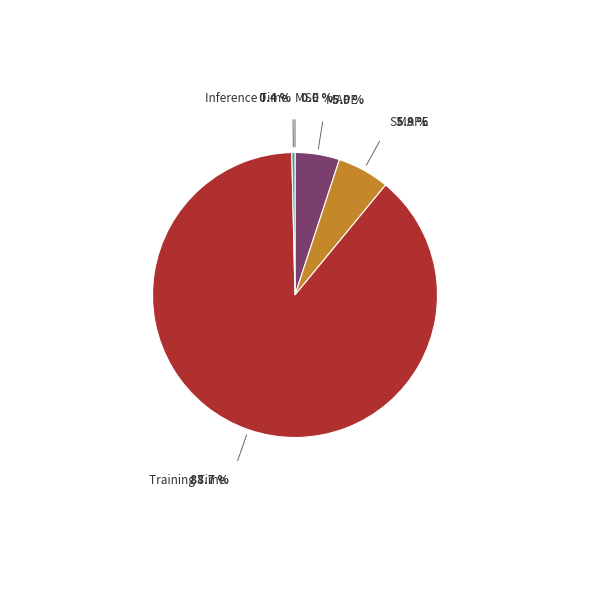

Is there any slice that represents more than half of the pie?

Yes